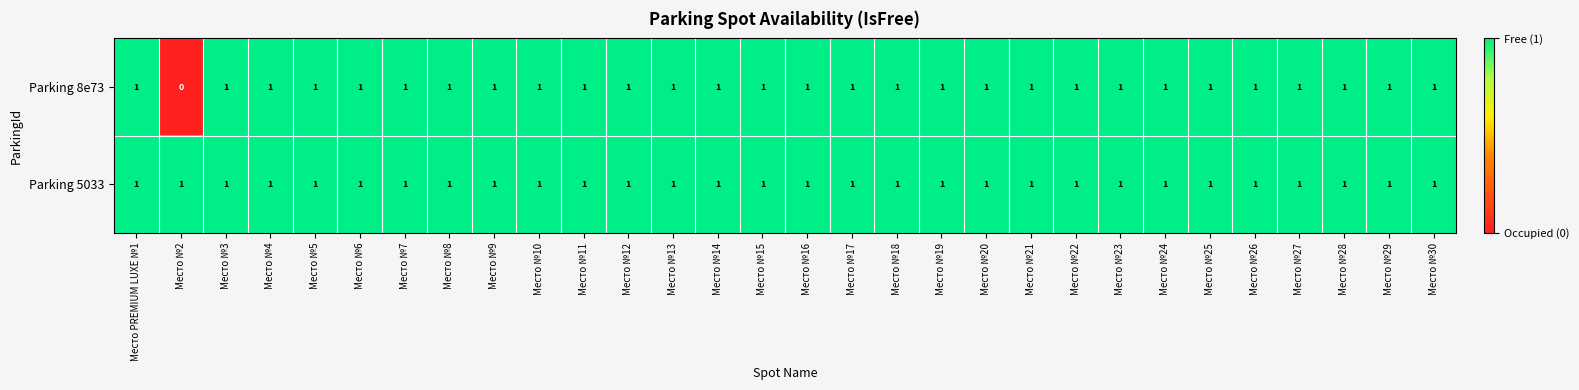

How many distinct data groups are displayed?

2